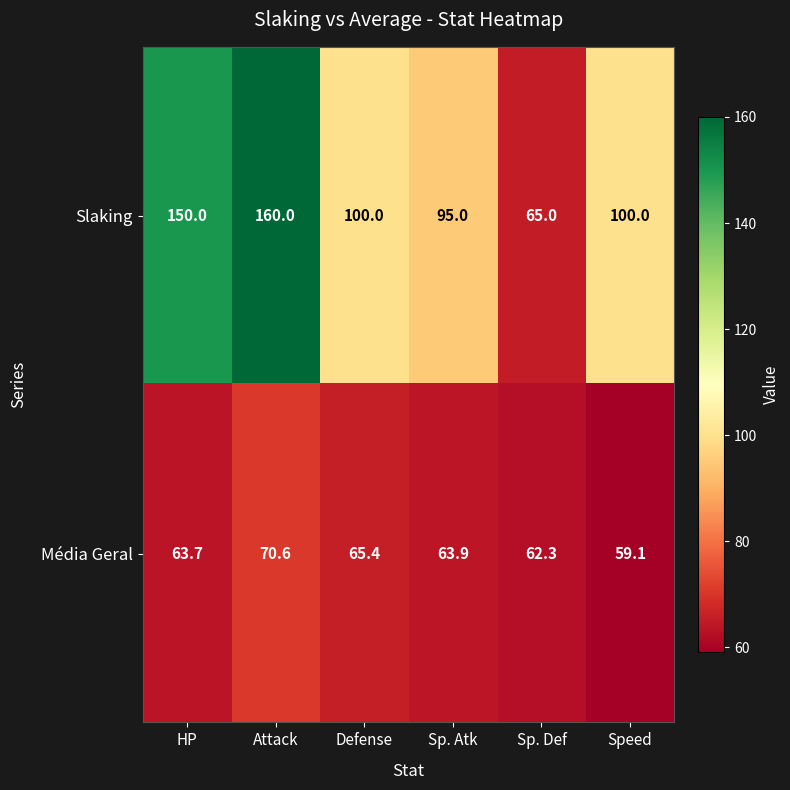

Reading left to right, transcribe all the data shown in this chart.

Slaking: HP=150.0	Attack=160.0	Defense=100.0	Sp. Atk=95.0	Sp. Def=65.0	Speed=100.0
Média Geral: HP=63.7	Attack=70.6	Defense=65.4	Sp. Atk=63.9	Sp. Def=62.3	Speed=59.1